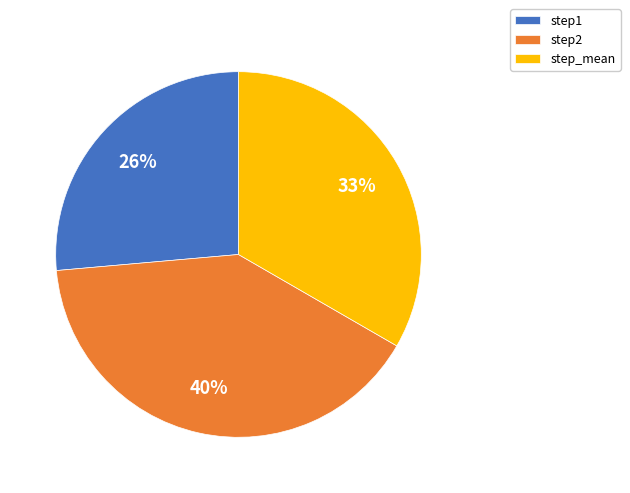

Does step1 represent more than half of the total?

No